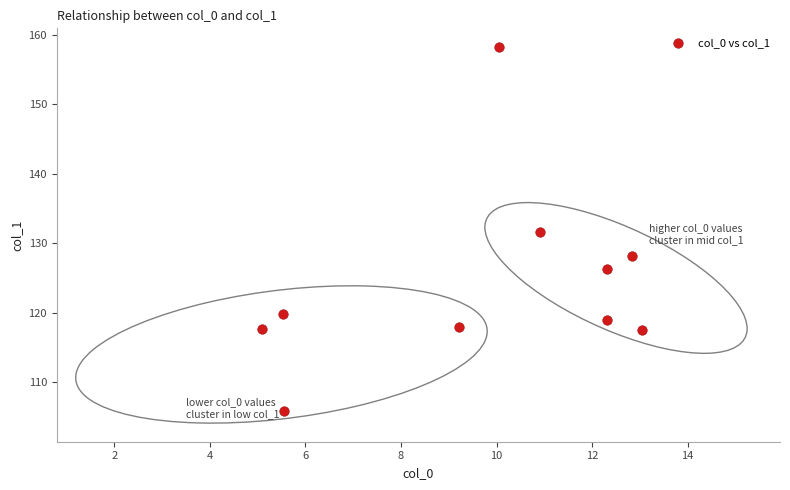

What is the range of Y values (max minus min)?

52.4